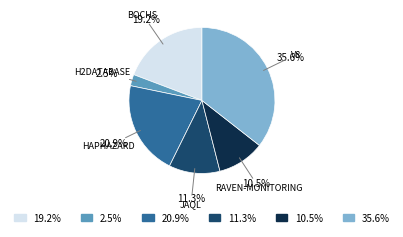

To the nearest percent, what is the average slice percentage?

17%